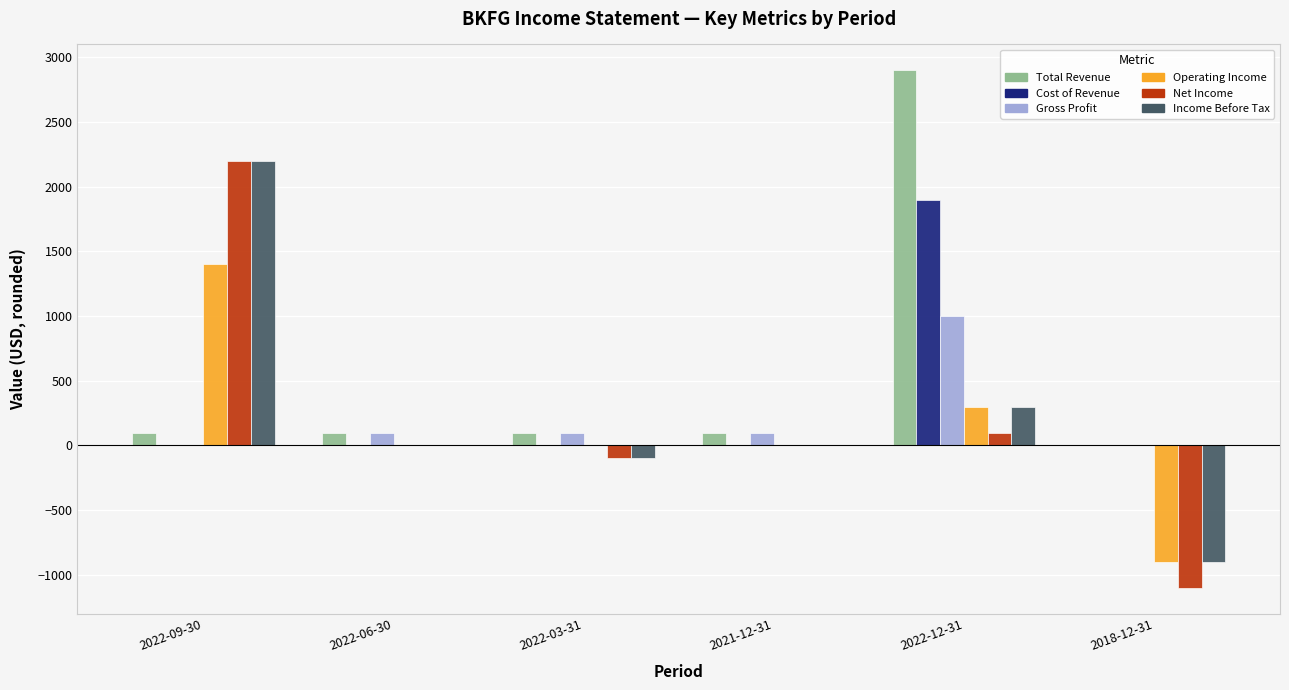

Which series has the largest total across all categories?

Total Revenue